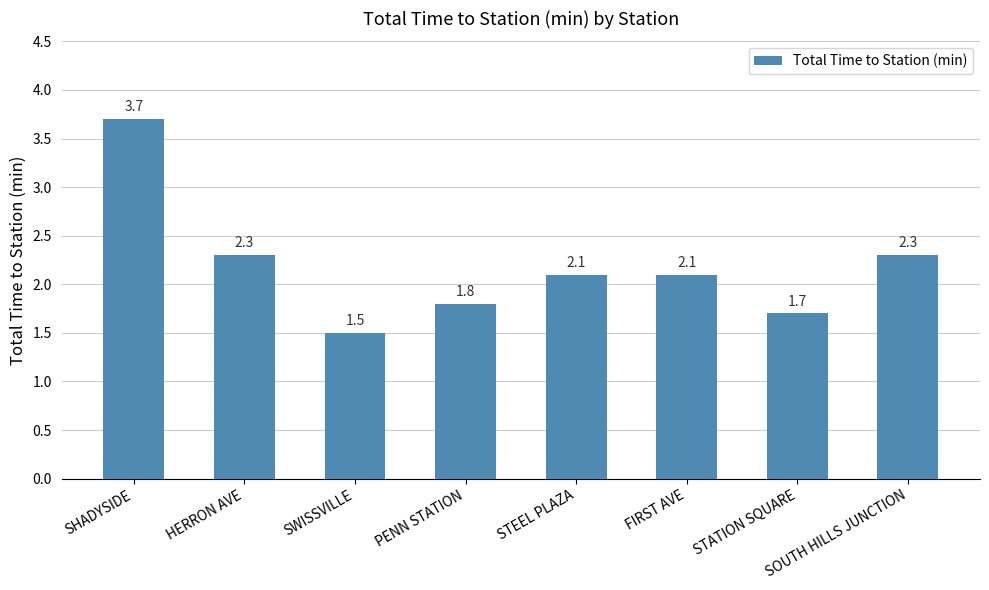

Which has a higher value, SHADYSIDE or STATION SQUARE?

SHADYSIDE